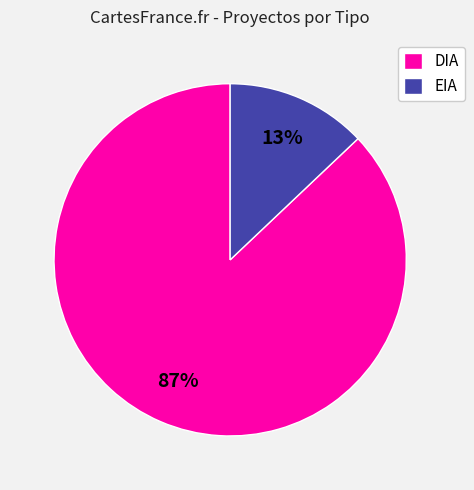

To the nearest percent, what portion does EIA represent?

13%